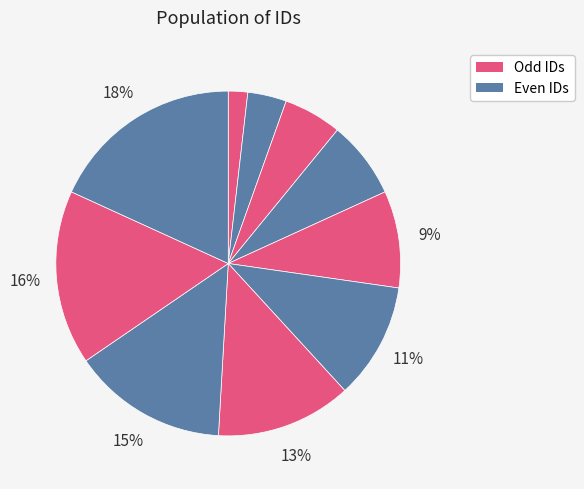

How many segments does this pie chart have?

10